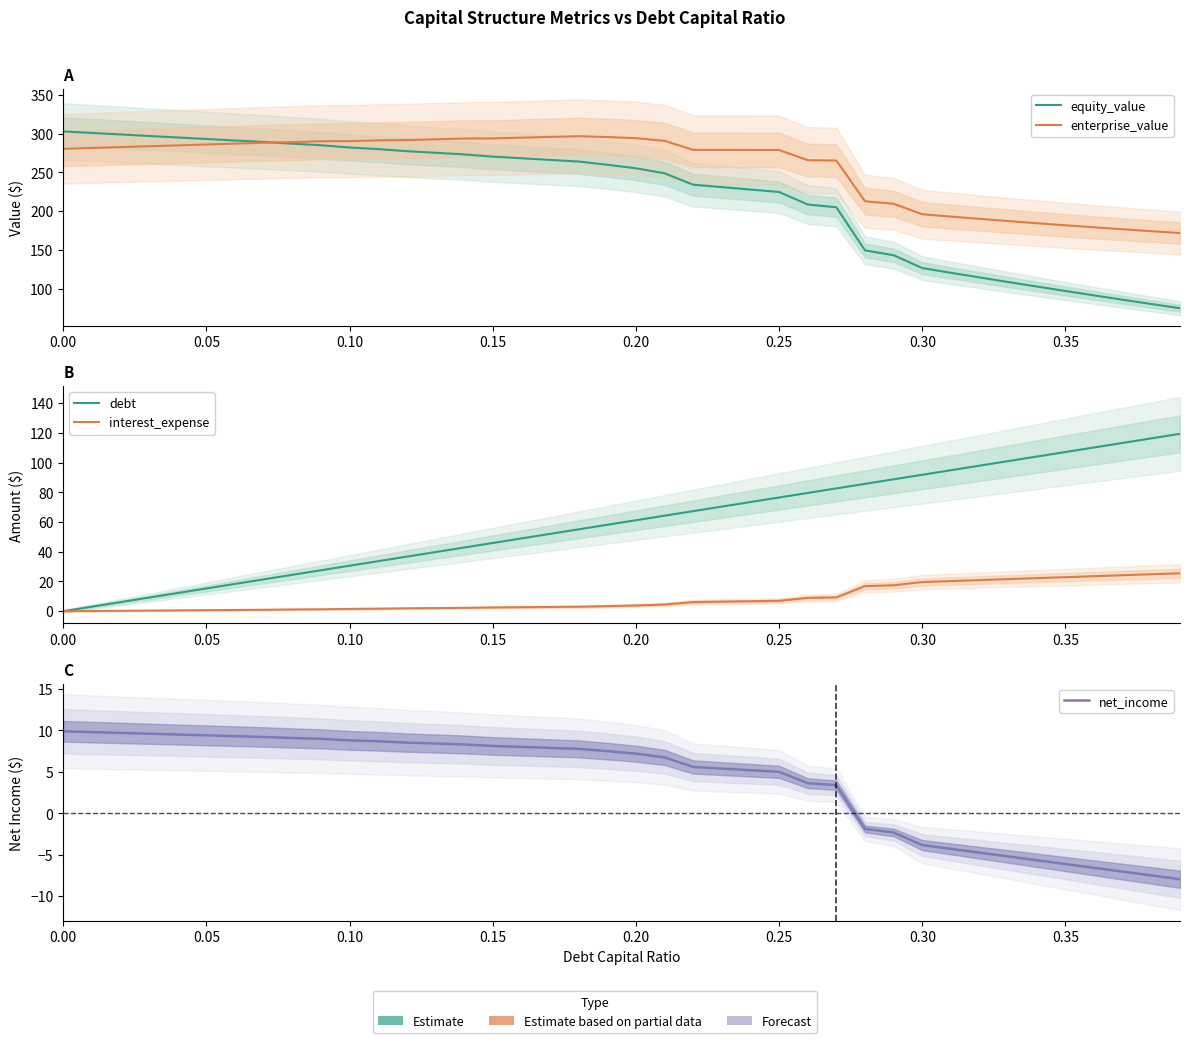

True or false: net_income has more than 0 points higher than both neighbors.

False